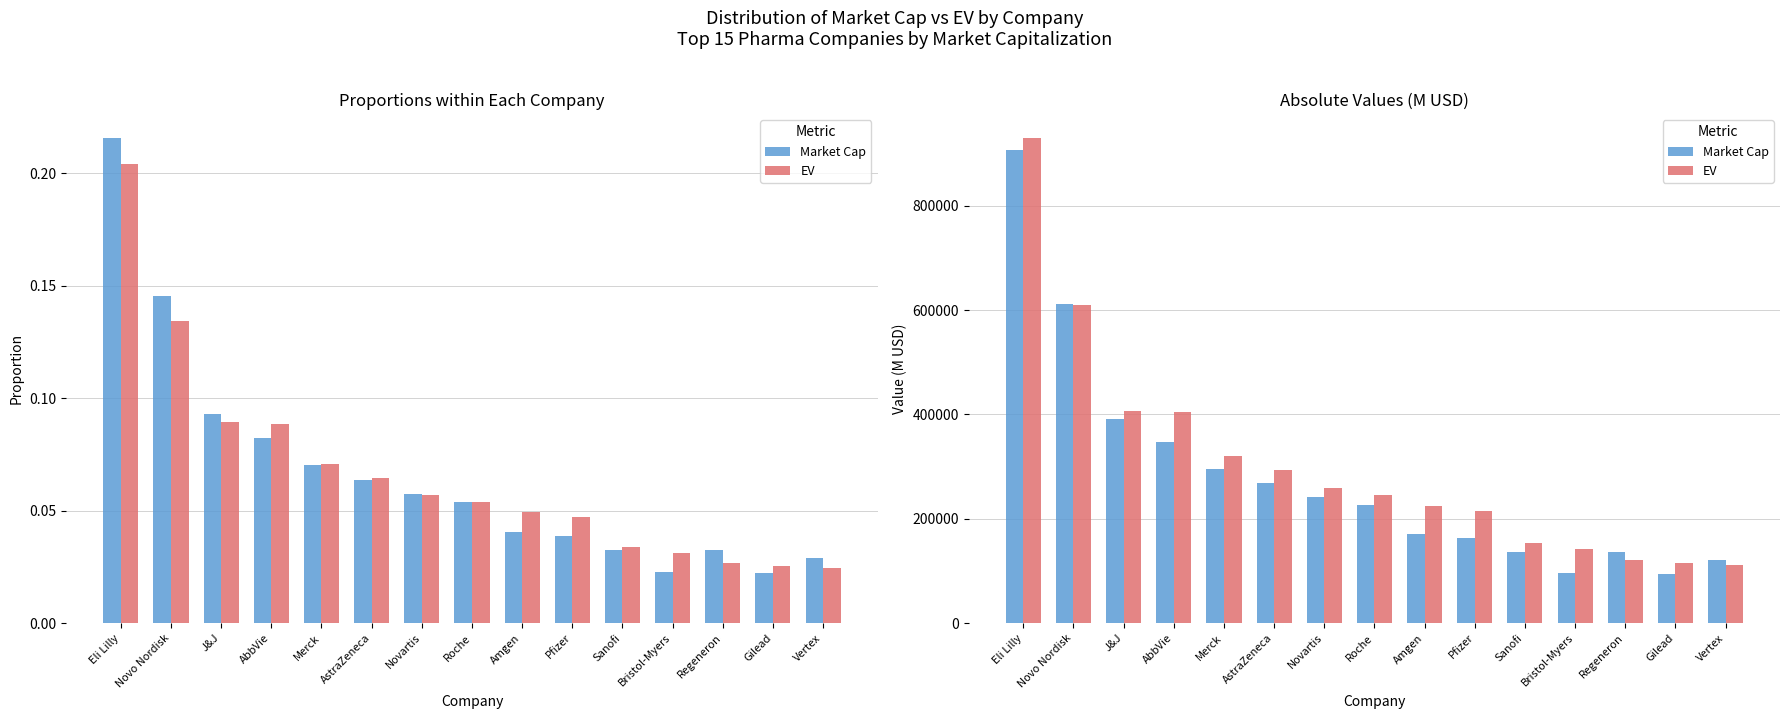

Between Eli Lilly and Vertex, which series saw the biggest shift?

EV